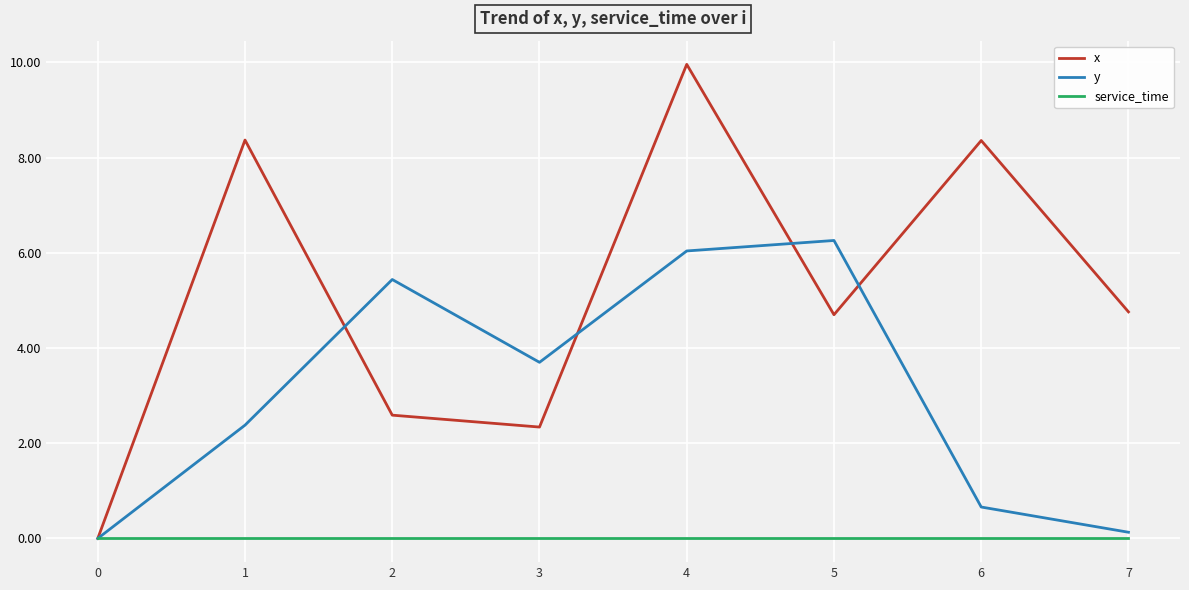

Which category has the highest value across all series?

4